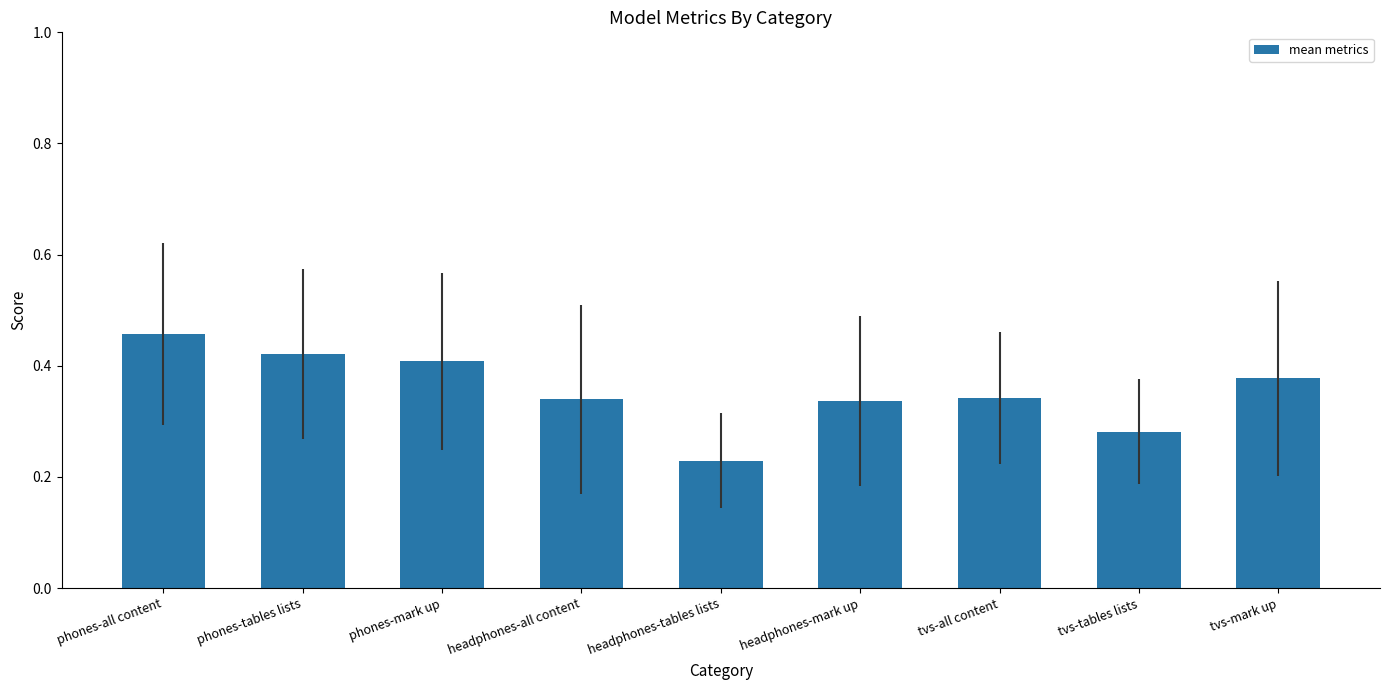

Which category has the highest value across all series?

phones-all content